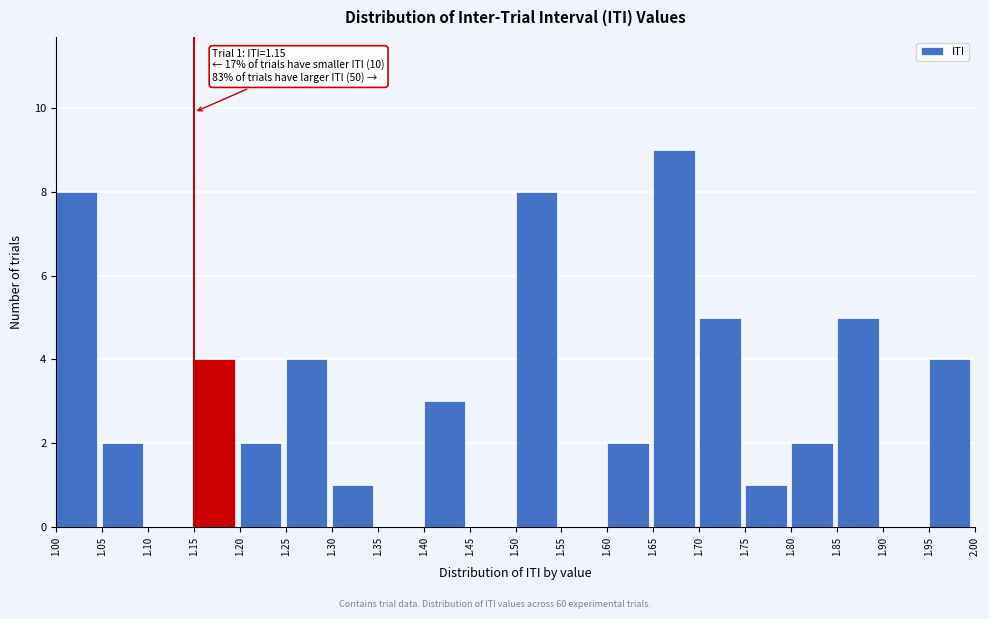

Over which range of the x-axis is the bar tallest?

1.65 to 1.70